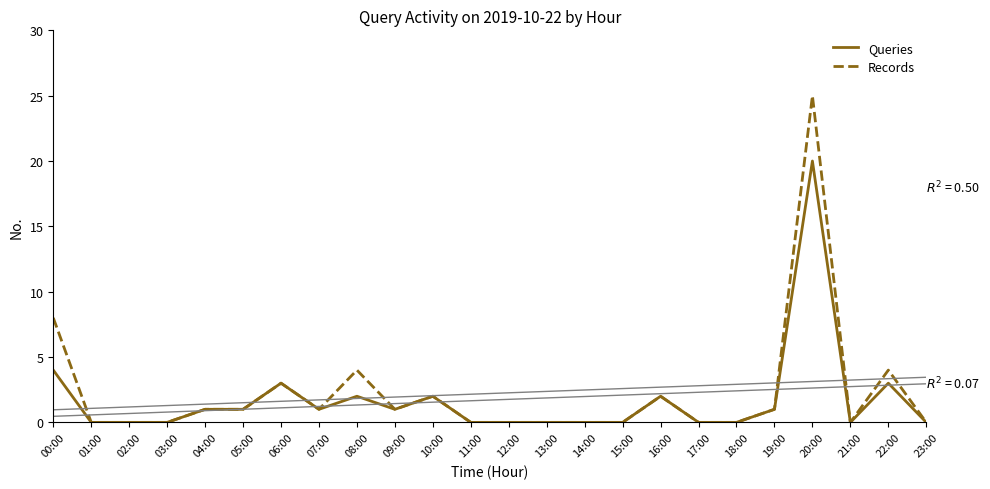

What are all the series names shown in the legend?

Queries, Records